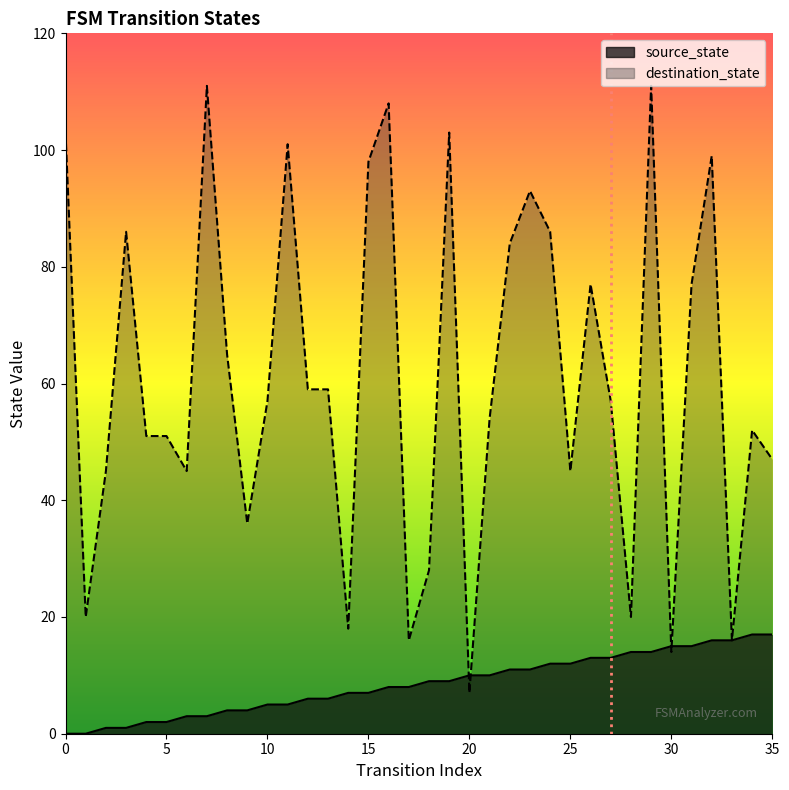

Rank the series at 19 from highest to lowest value.

destination_state, source_state